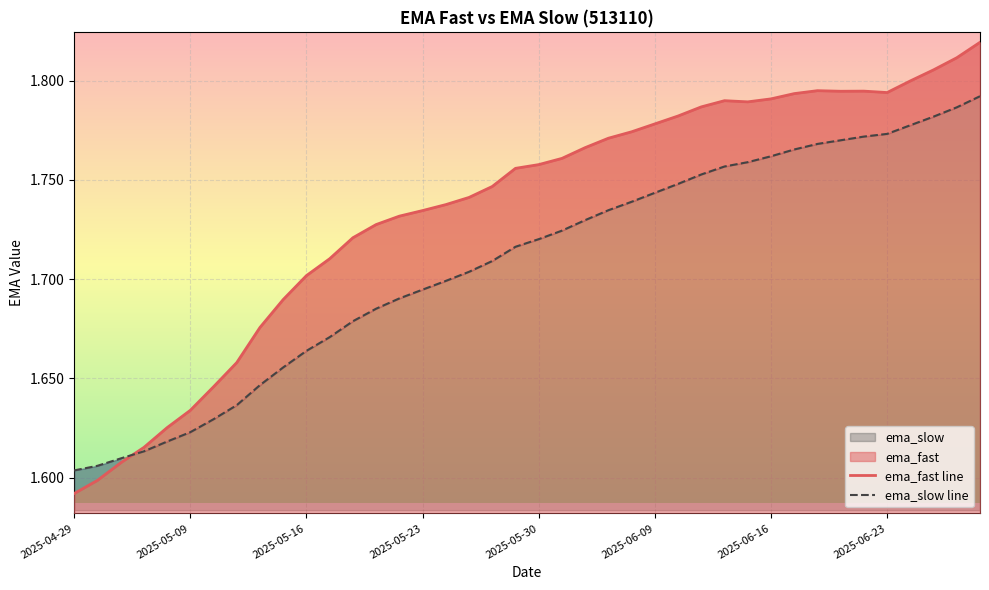

At which category does ema_fast line reach its first local valley?

29